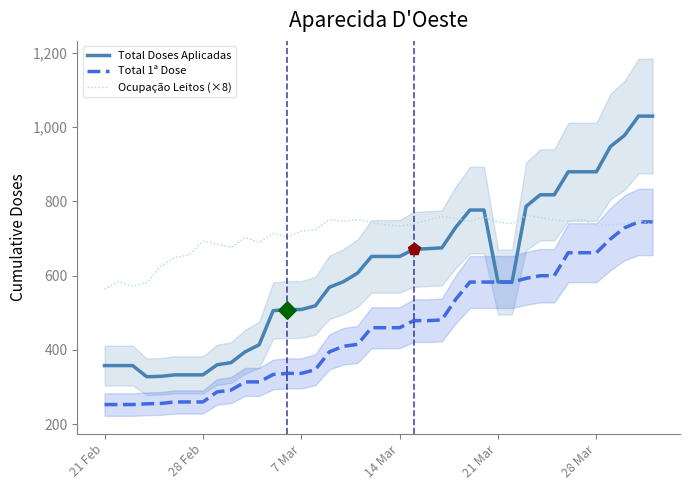

At how many categories does at least one series exceed 643?

35